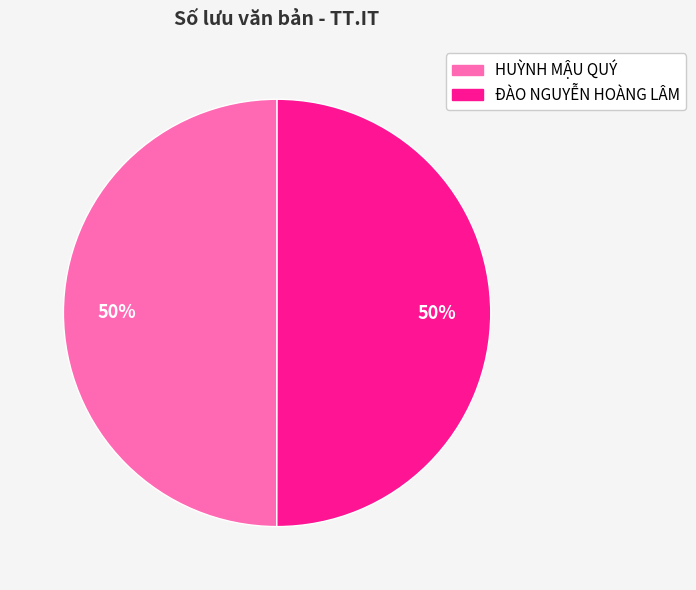

To the nearest percent, what is the average slice percentage?

50%